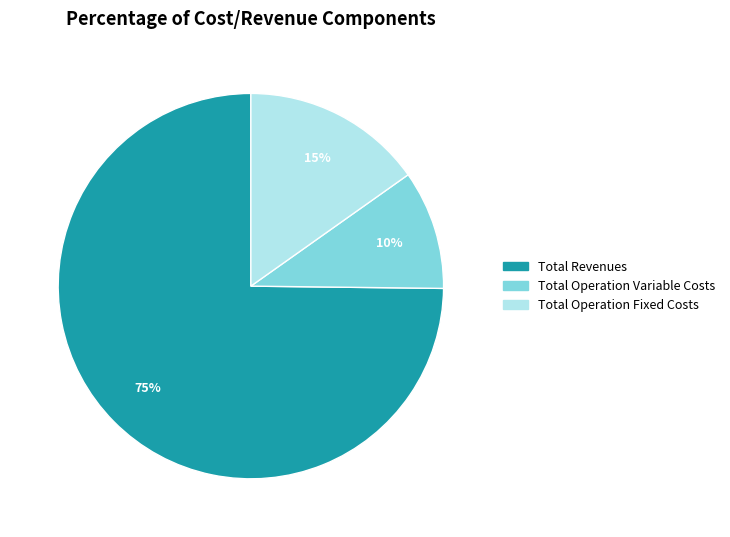

To the nearest percent, what is the average slice percentage?

33%